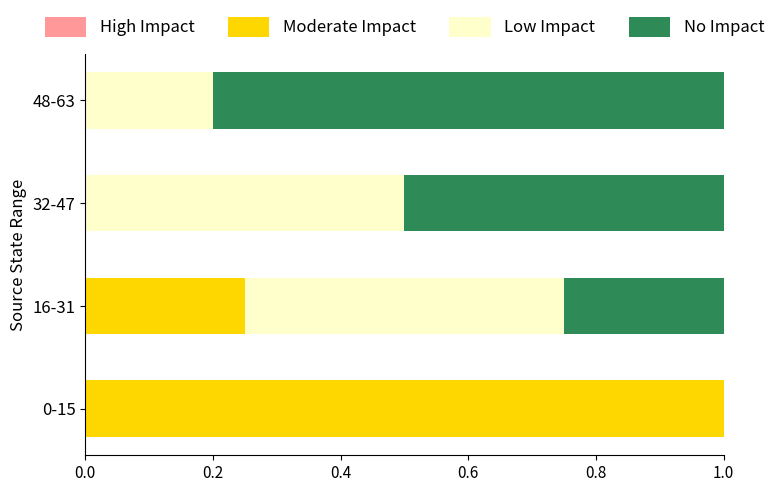

What is the total value across all series at 16-31?

1.0